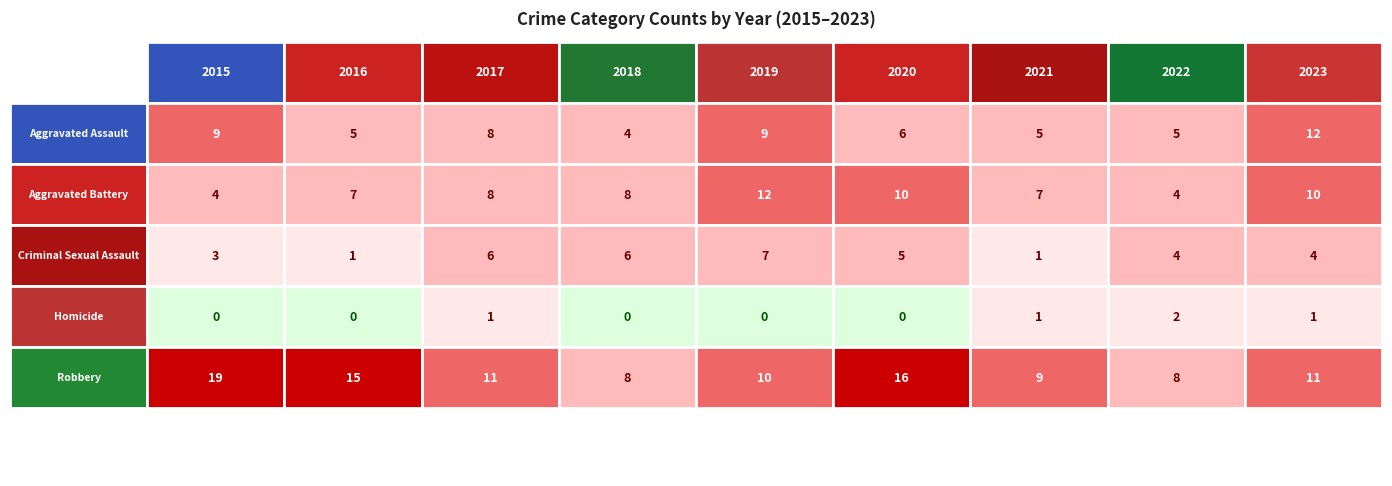

Which series changed the most between 2018 and 2019?

Aggravated Assault